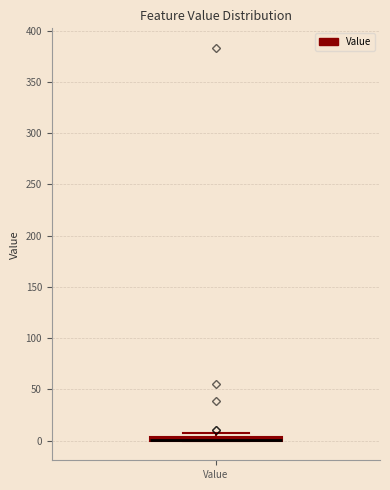

Where is the lower edge of the box for Value on the y-axis? The values are not printed on the chart, so give them approximately, as read against the axis.

0